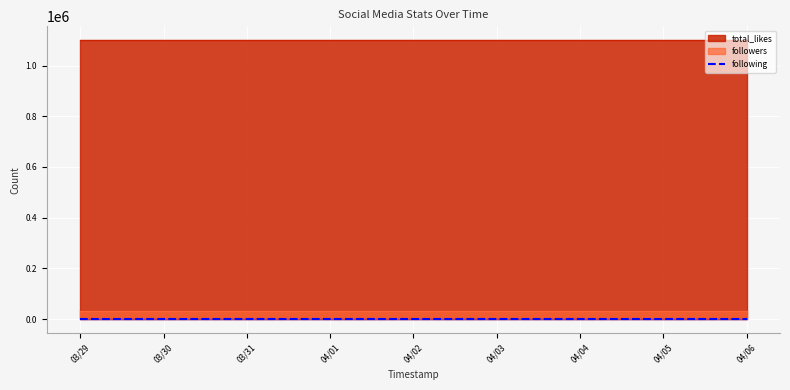

Which series has the widest spread of values?

total_likes